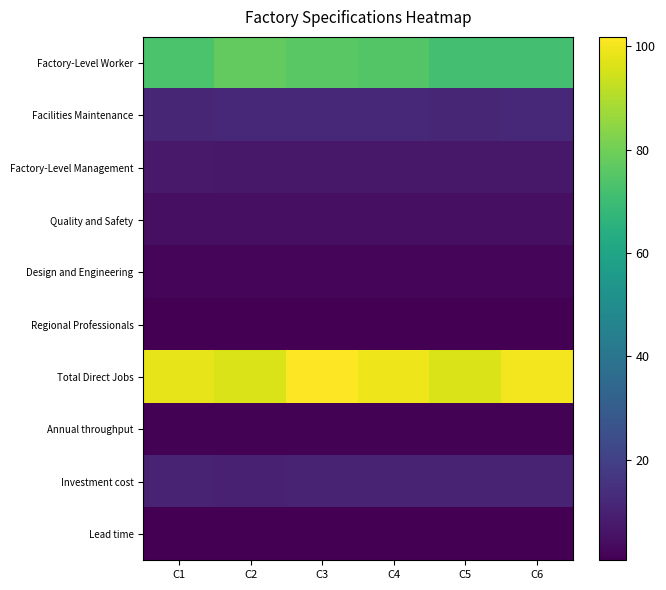

Which category has the highest value across all series?

C3